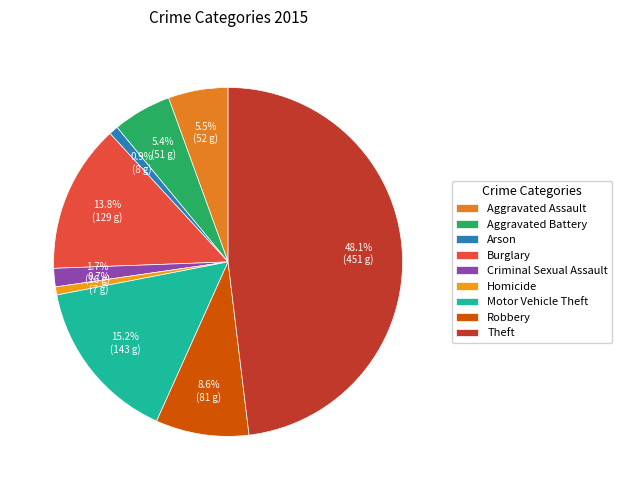

What is the largest slice in the pie chart?

Theft